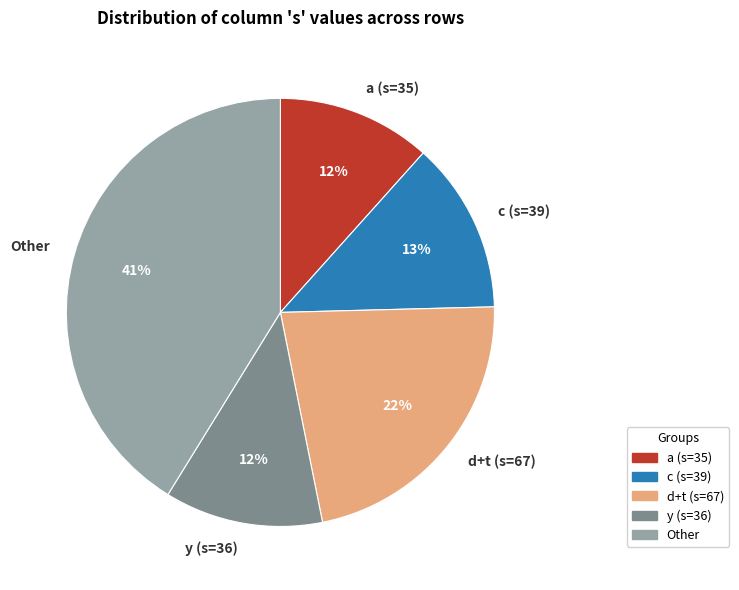

Between y (s=36) and d+t (s=67), which is larger?

d+t (s=67)